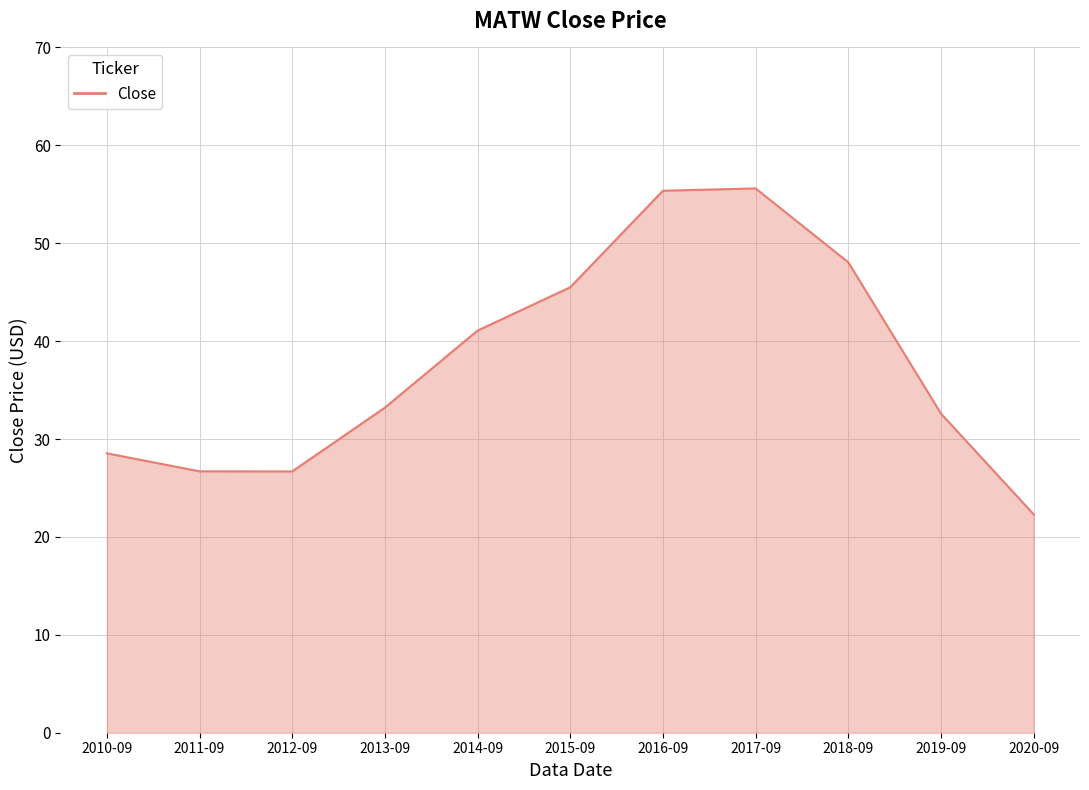

The value at 2019-09 is 8.6. True or false?

False